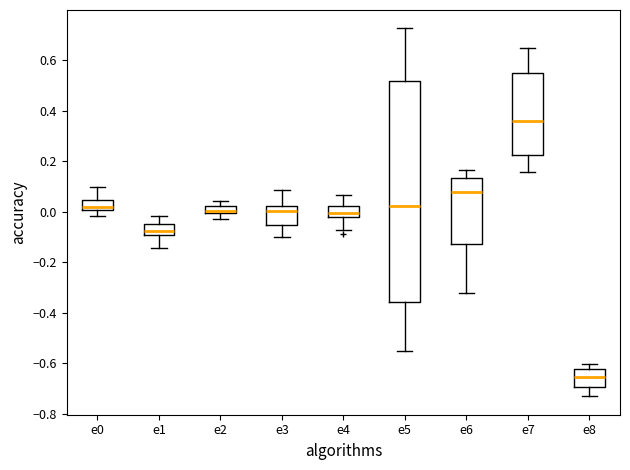

Which box is the tallest, from its lower edge to its upper edge?

e5